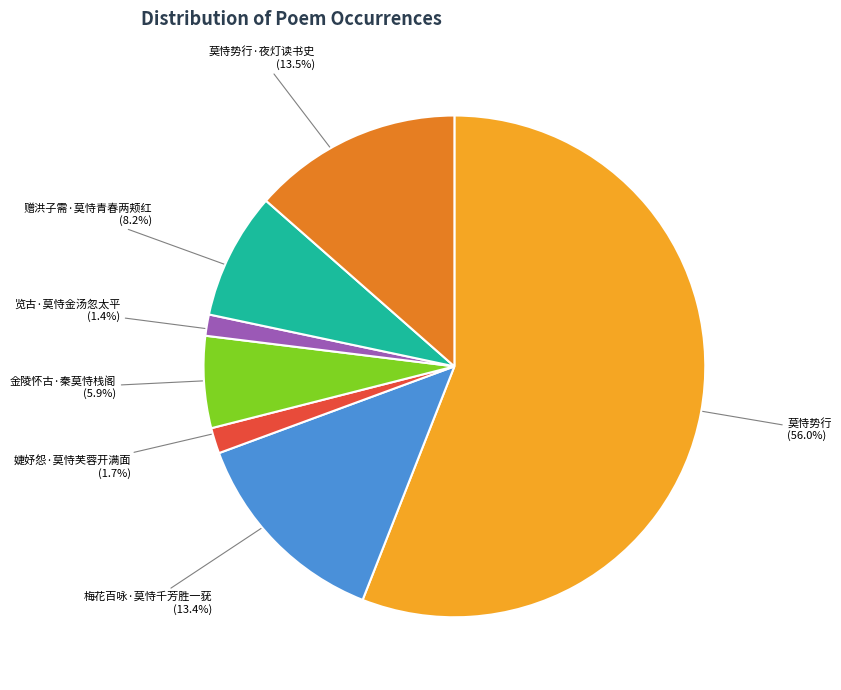

Which category has the biggest portion of the pie?

莫恃势行